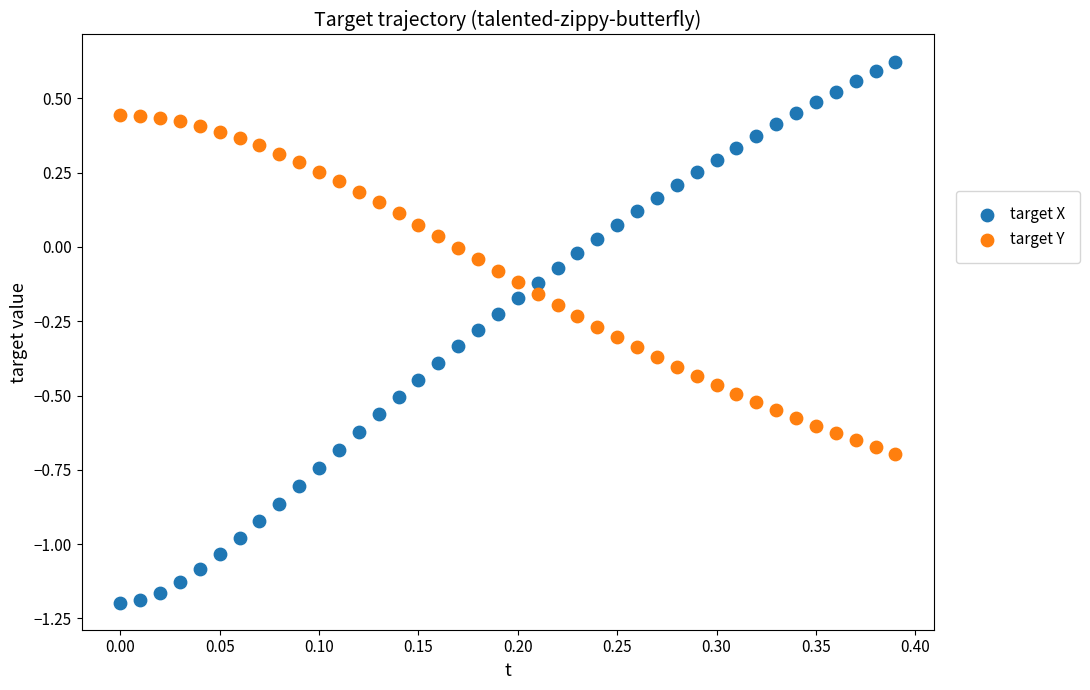

Across all data points, what is the range of Y values (max minus min)?

1.8